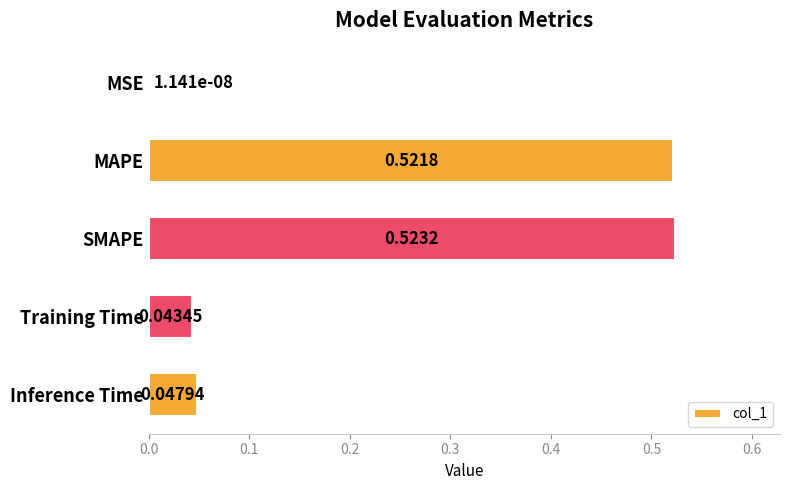

What is the sum of all values?

1.1